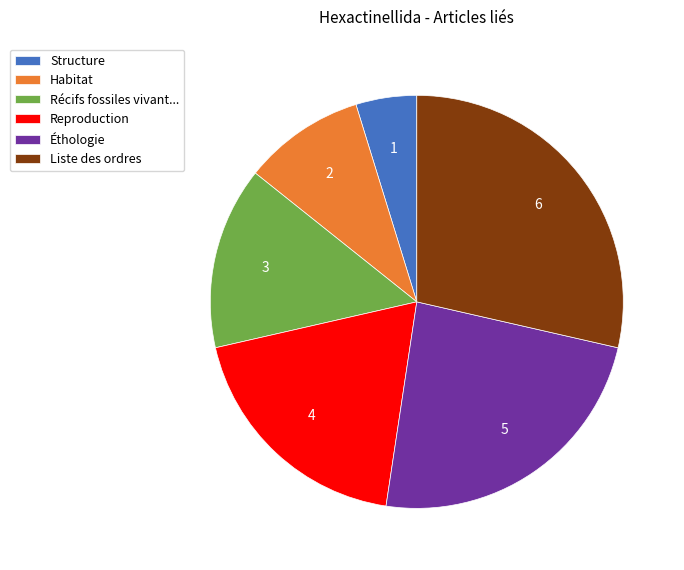

The Habitat slice represents 1% of the pie. True or false?

False